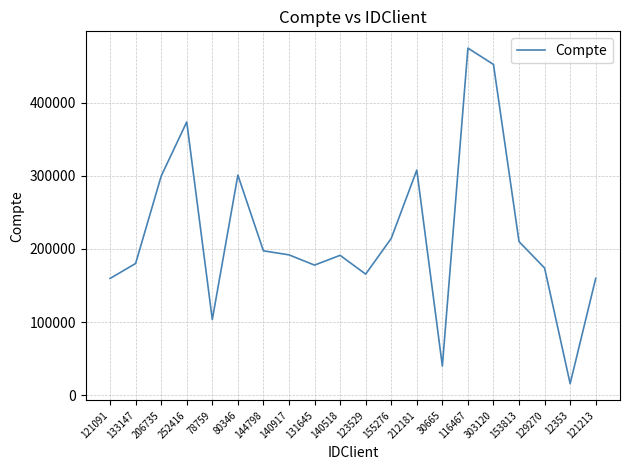

Where is the data nearest to the value 245207?

155276